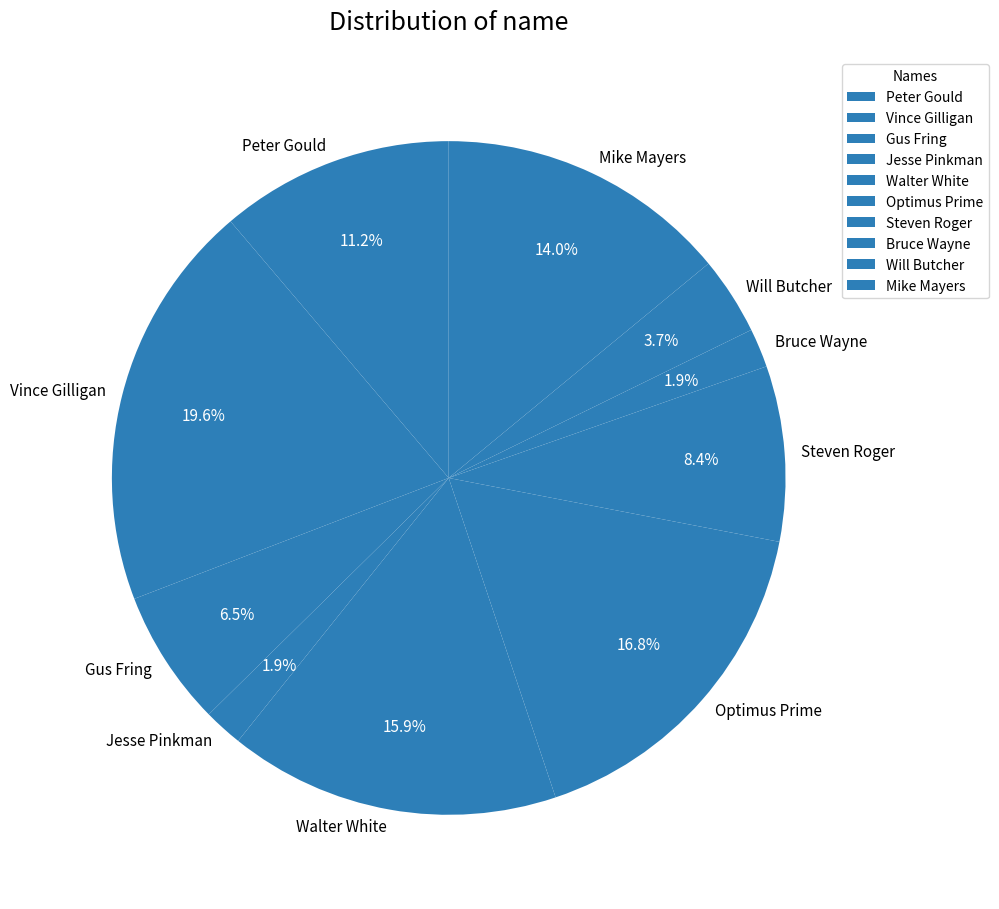

True or false: Will Butcher accounts for 4% of the total.

True